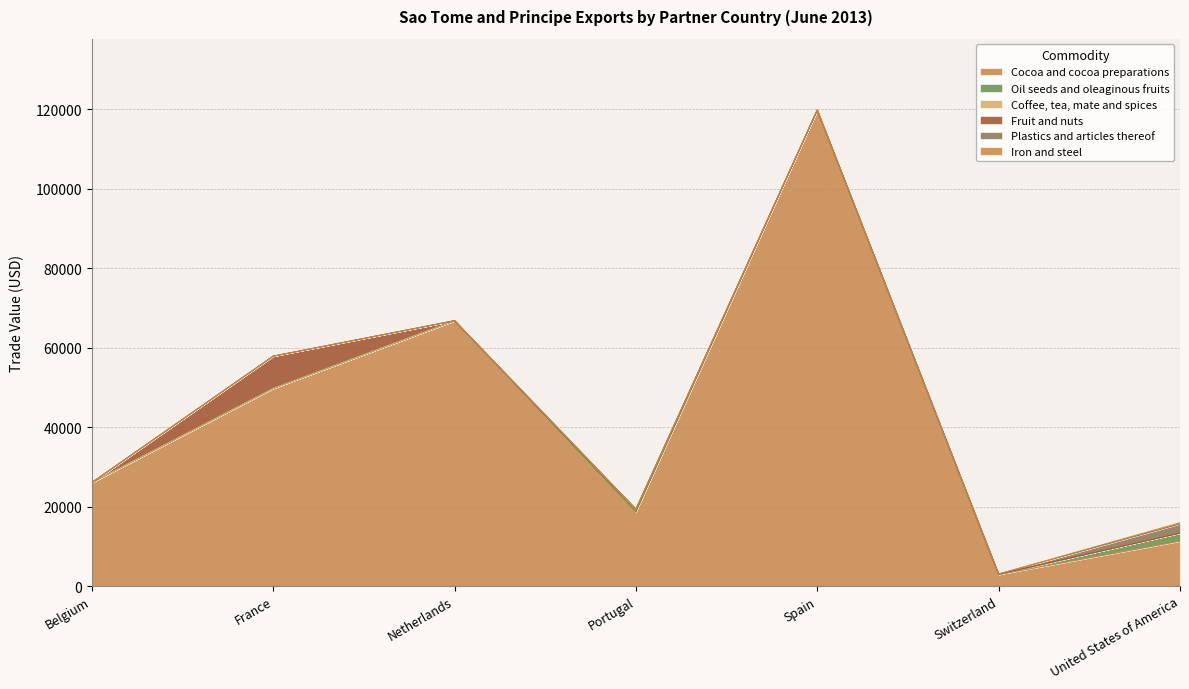

Which has a higher value, France or Switzerland?

France